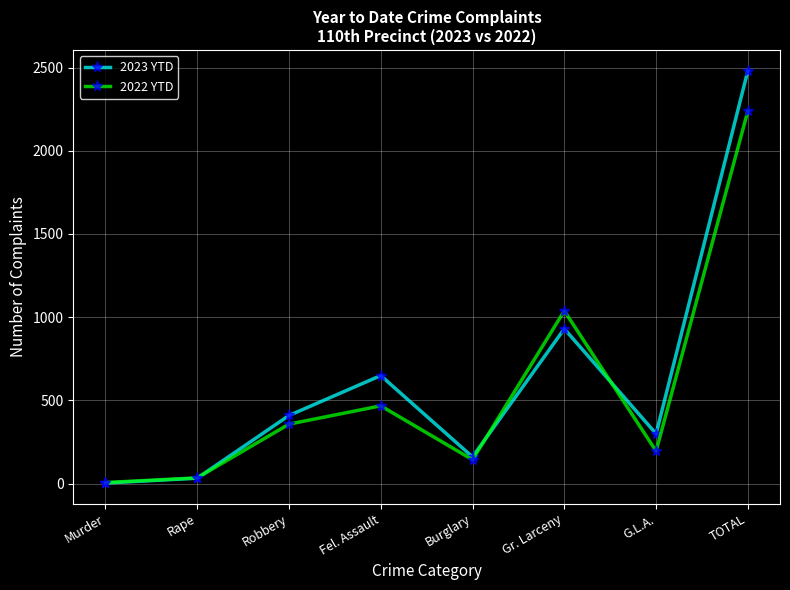

What is the sum of the 2022 YTD values at Murder and Fel. Assault?

473